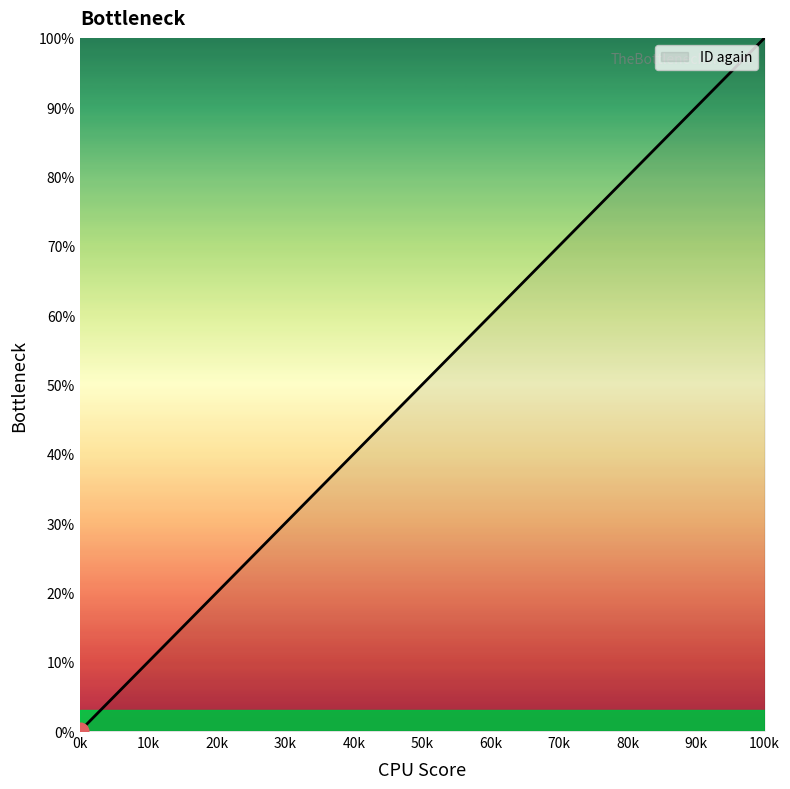

What is the maximum value shown in the chart?

100.0